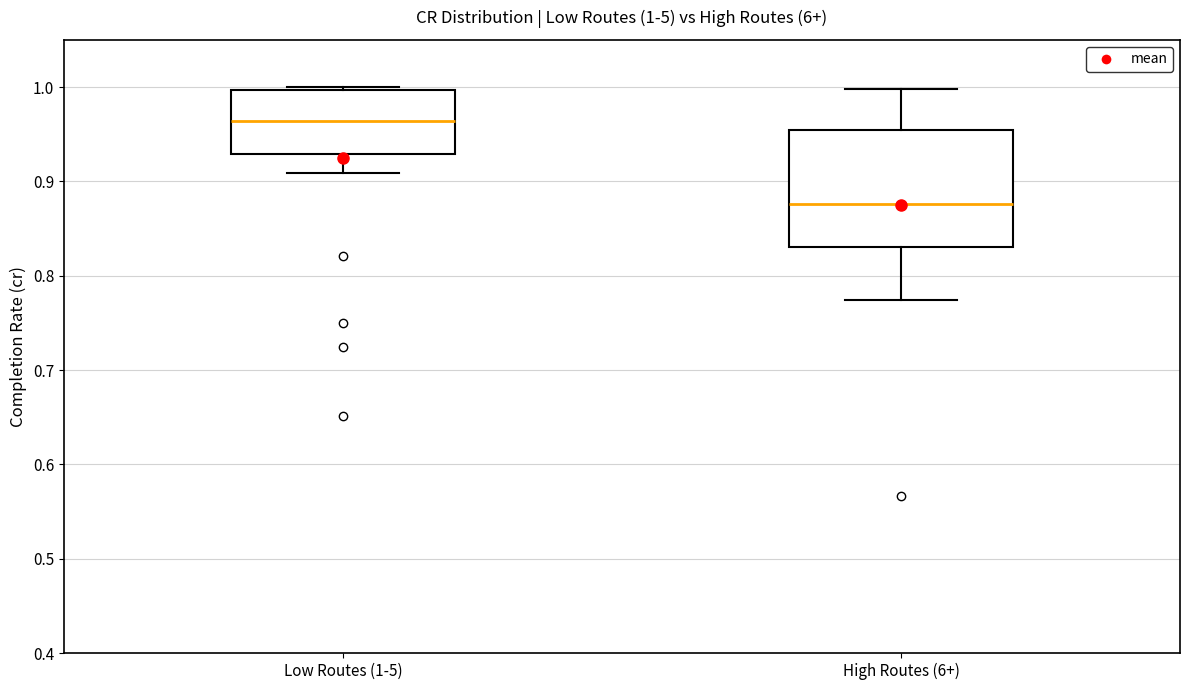

Which box's median line is the highest?

Low Routes (1-5)